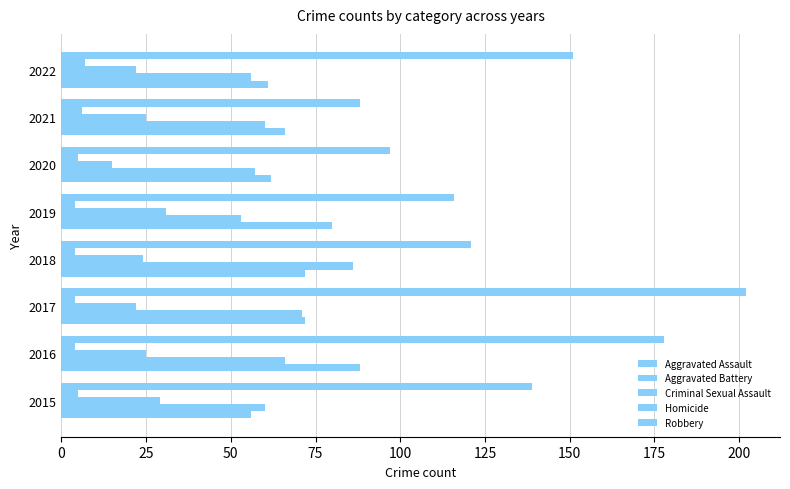

Which series has the largest total across all categories?

Robbery